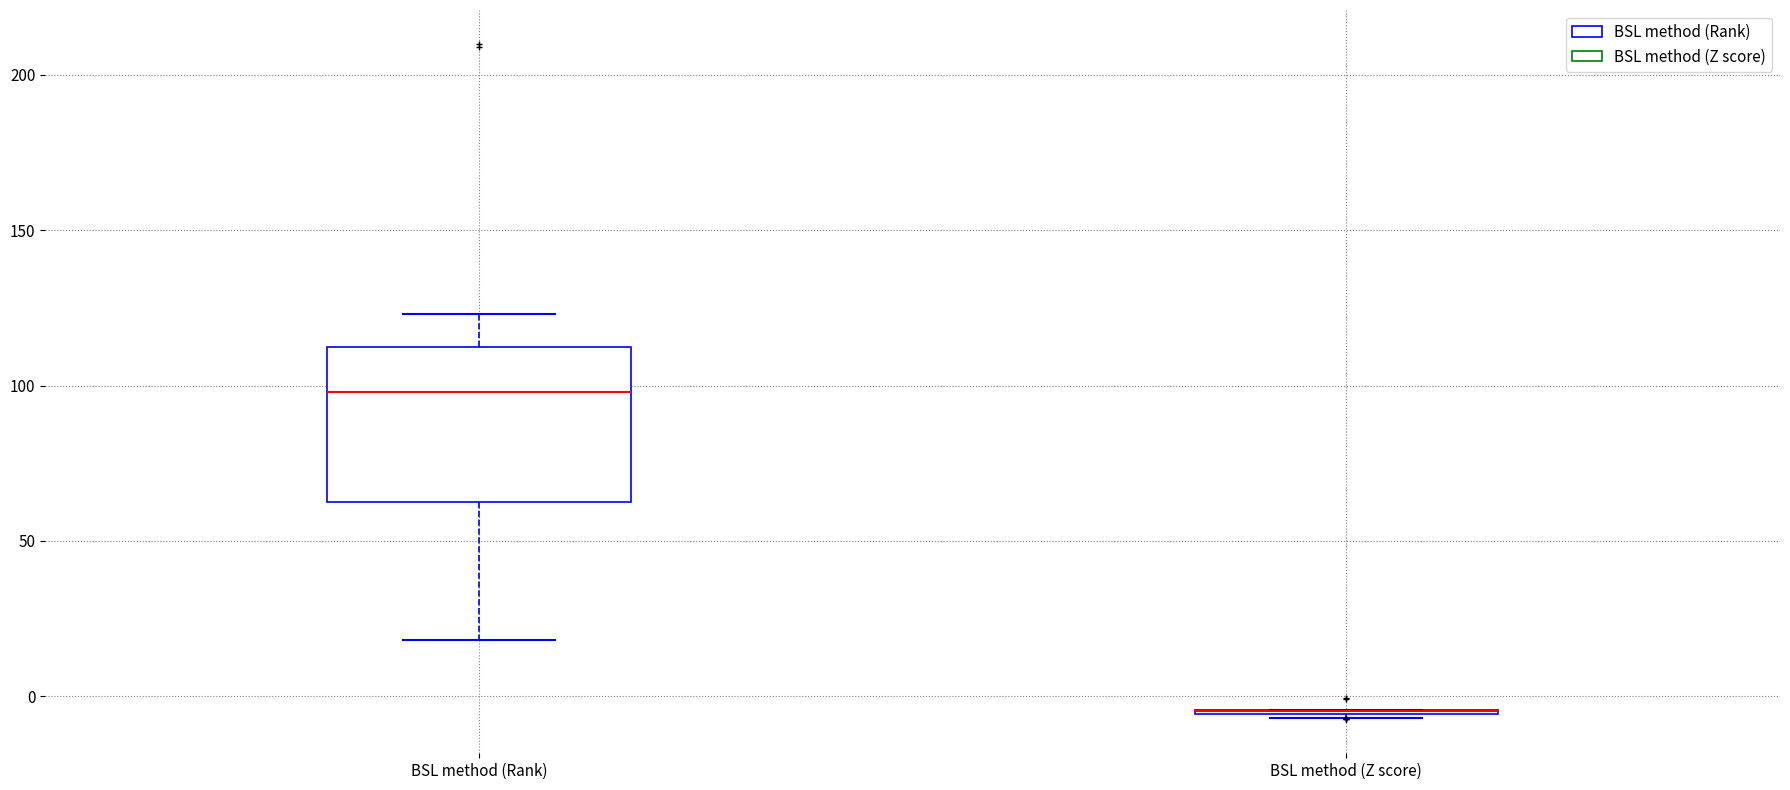

Reading left to right, read every box against the y-axis: the position of its median line, the range the box covers, and the ends of its whiskers. The values are not printed on the chart, so give them approximately, as read against the axis.

BSL method (Rank): median 100, box 65 to 115, whiskers 20 to 125
BSL method (Z score): box collapsed to a line at -5, whiskers -5 to -5